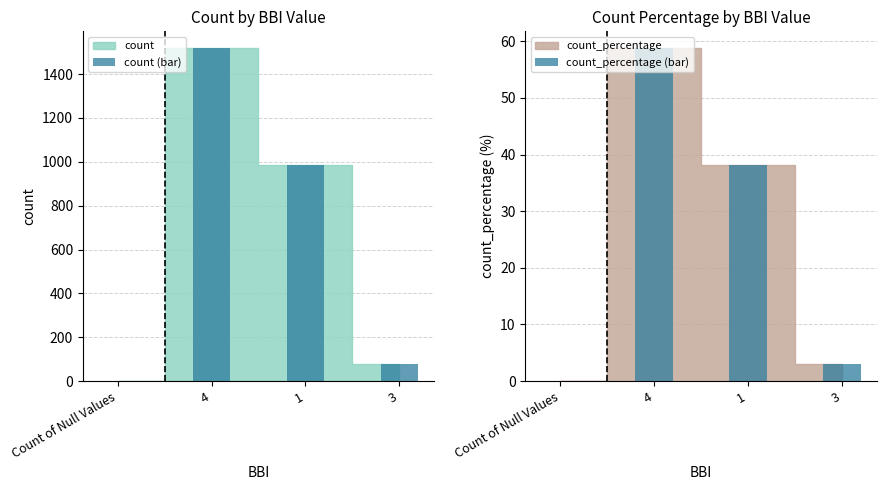

At which category is the sum across all series the highest?

4